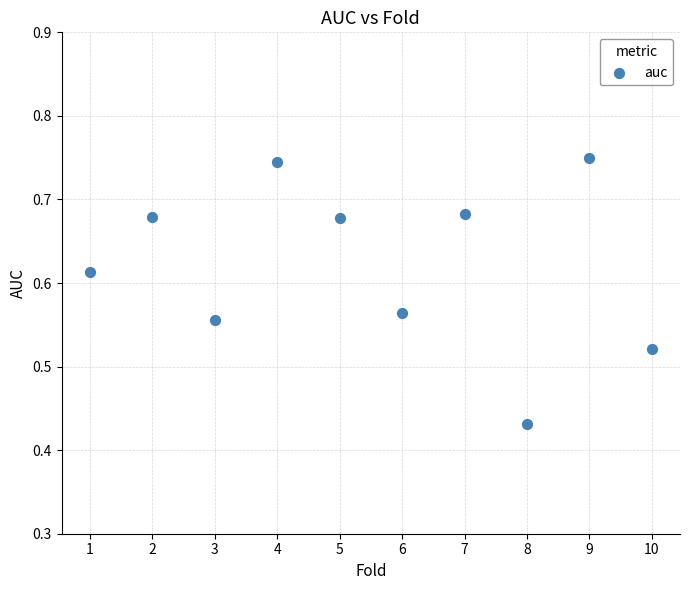

What is the range of Y values (max minus min)?

0.3